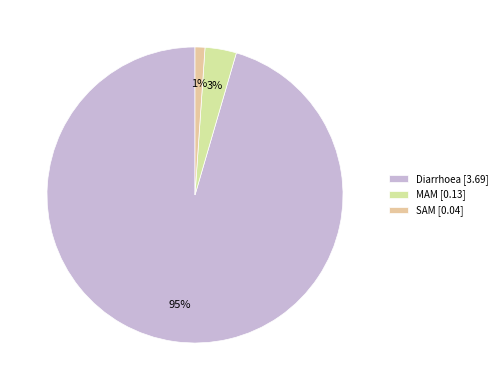

Which slice represents more than half of the pie?

Diarrhoea